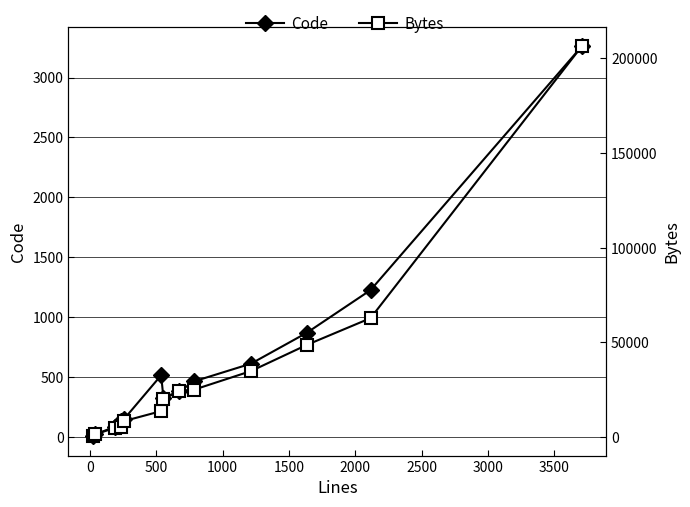

True or false: Bytes has more than 1 points higher than both neighbors.

False